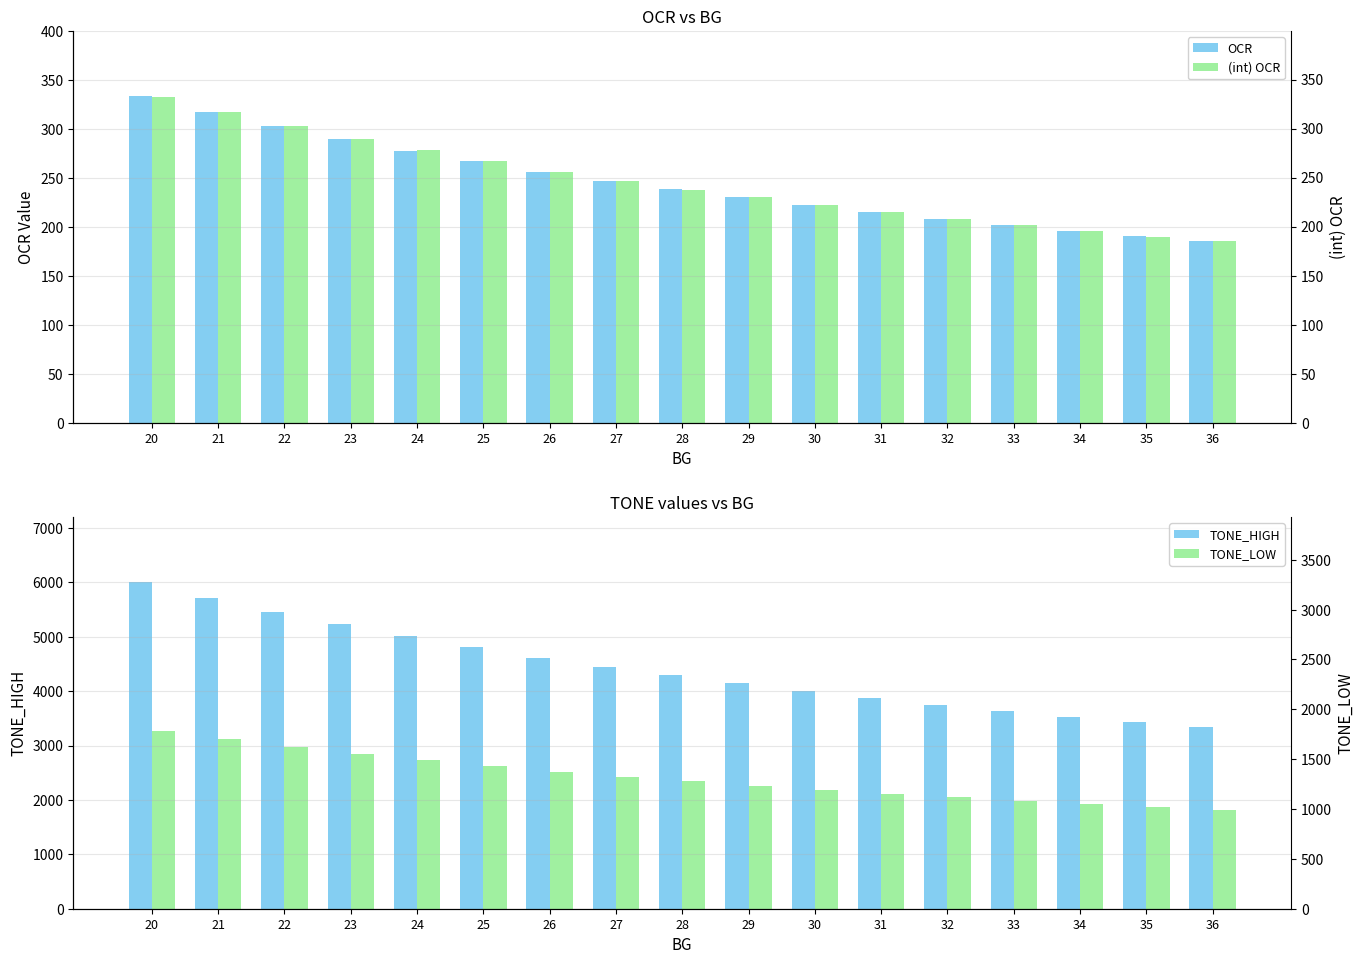

What is the highest value of the (int) OCR series?

333.0